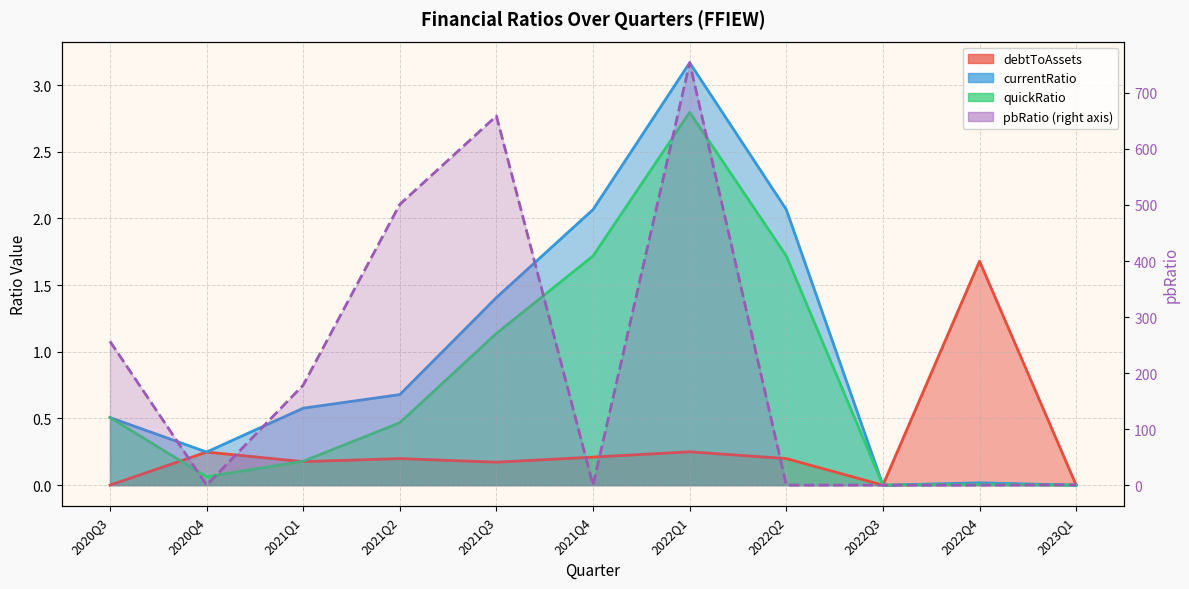

Where is pbRatio nearest to the value 376?

2020Q3